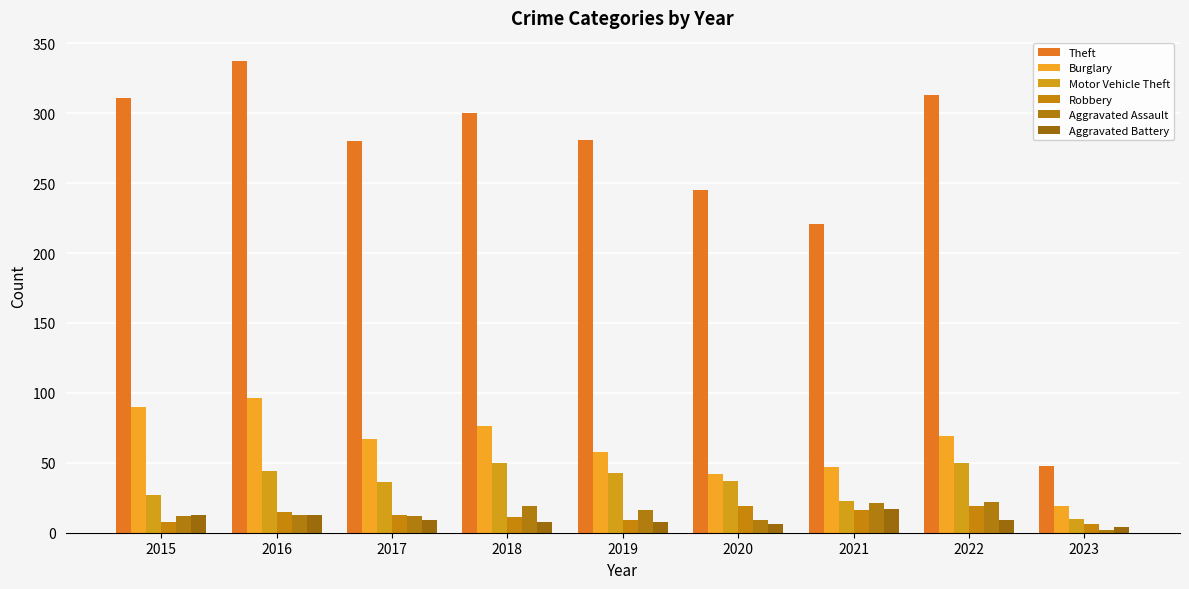

At which category is the sum across all series the highest?

2016